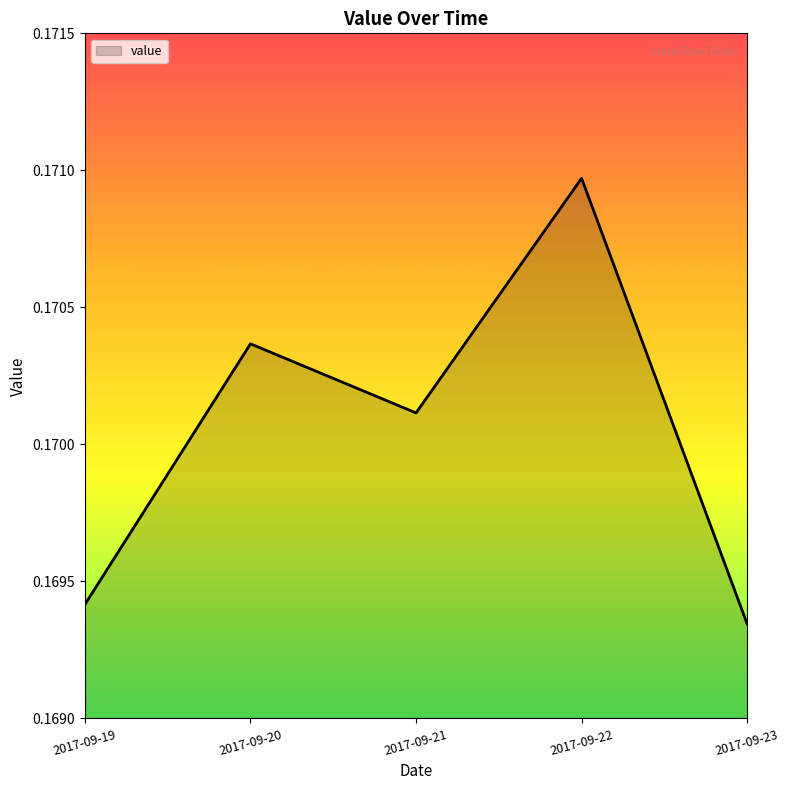

Where is the data nearest to the value 0?

2017-09-23